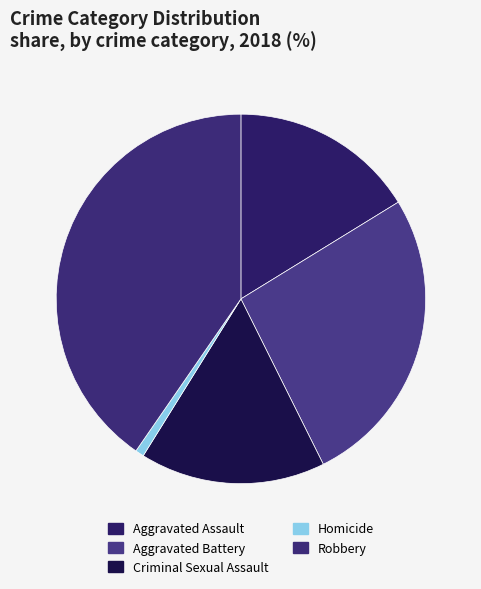

The Criminal Sexual Assault slice represents 16% of the pie. True or false?

True